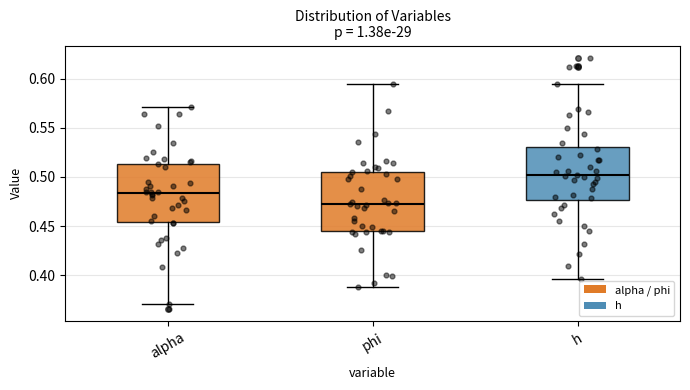

Which box's median line is the highest?

h